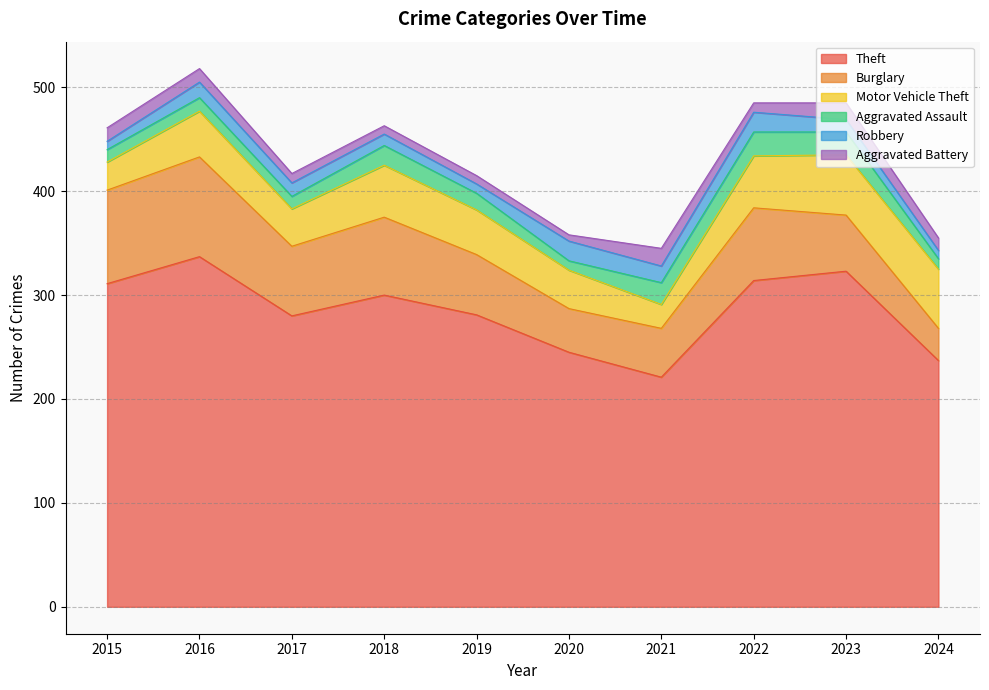

What is the difference between the highest and lowest values at 2021?

205